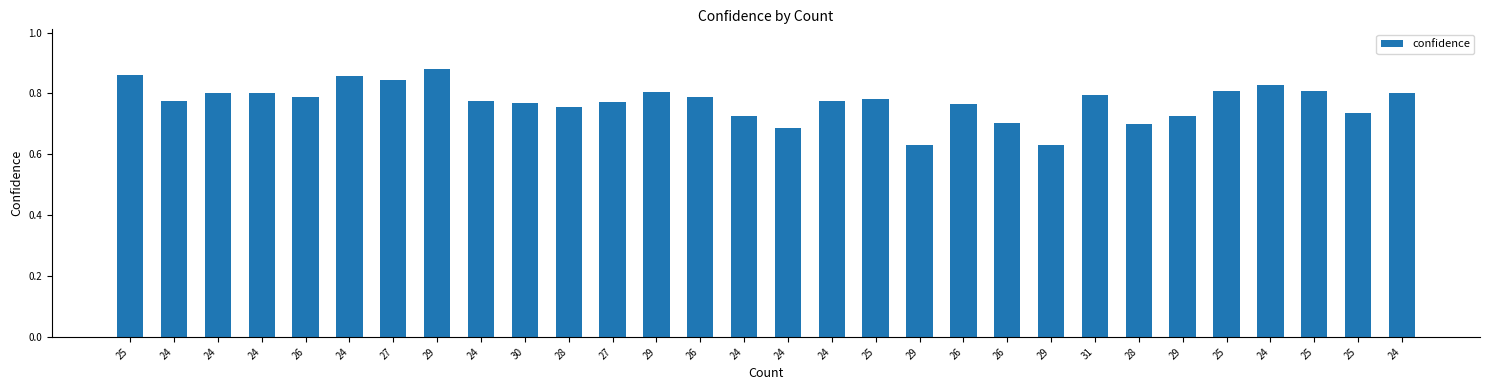

What is the smallest value displayed?

0.6